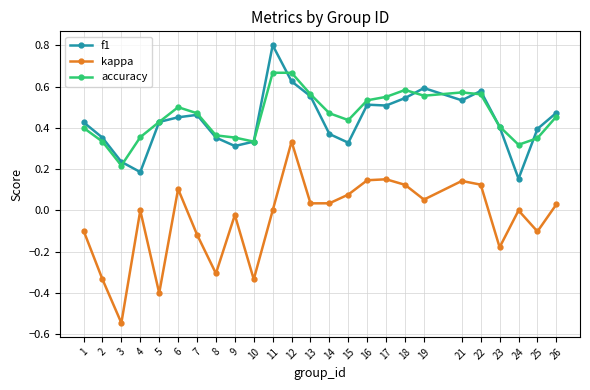

Where is the first local minimum for f1?

4